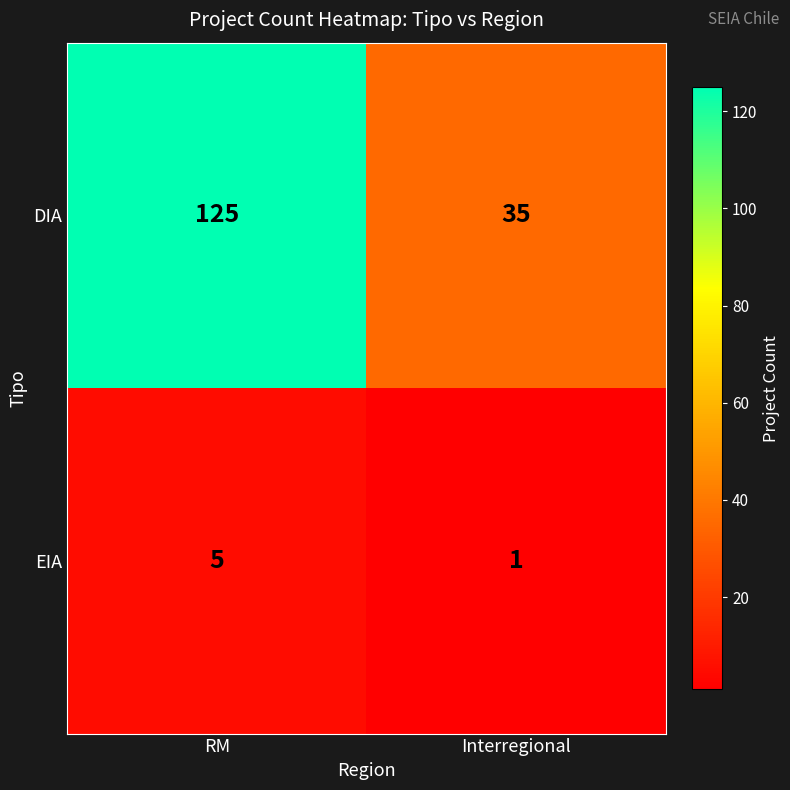

List the series in order of their peak value, lowest first.

EIA, DIA